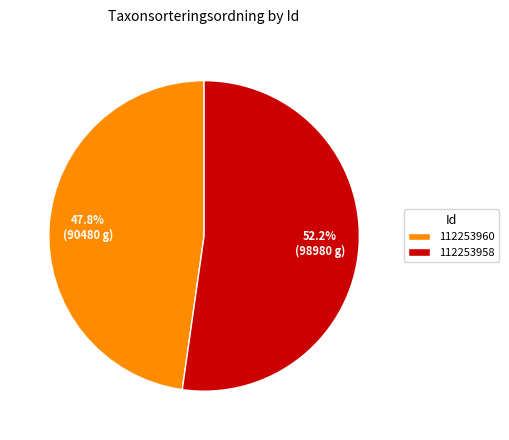

Which category has the smallest portion of the pie?

112253960